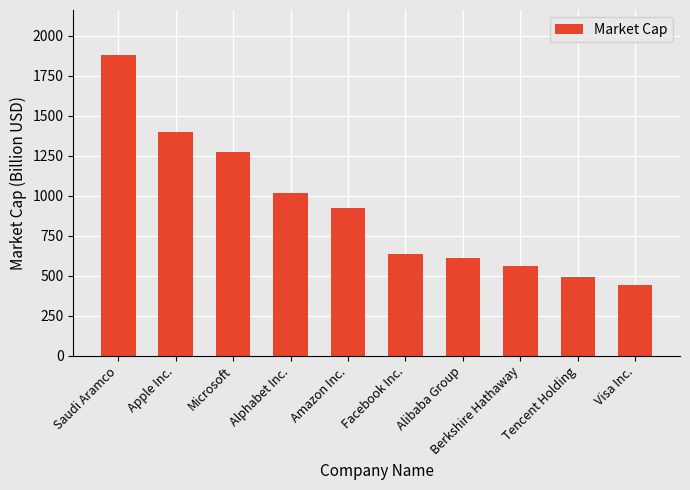

Which has a higher value, Saudi Aramco or Apple Inc.?

Saudi Aramco